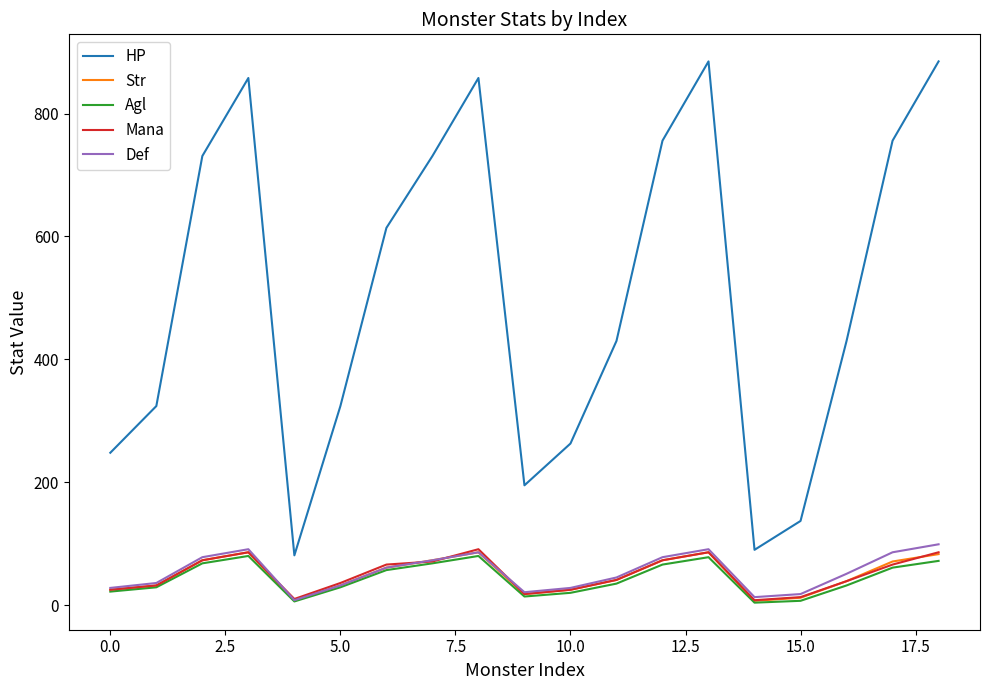

What is the maximum value for Mana?

91